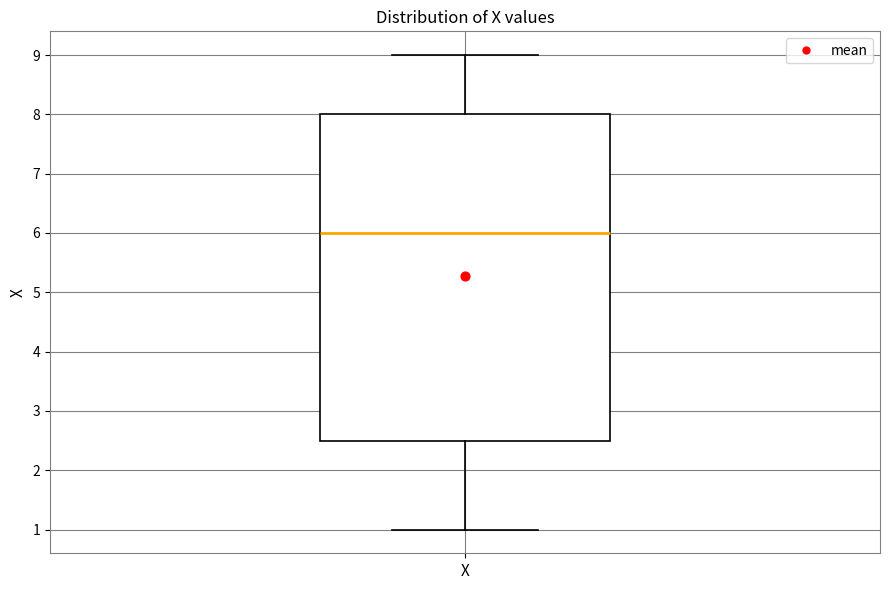

Read this box plot against the y-axis: the position of the median line, the range covered by the box, and the ends of both whiskers. The values are not printed on the chart, so give them approximately, as read against the axis.

median 6.0, box 2.5 to 8.0, whiskers 1.0 to 9.0